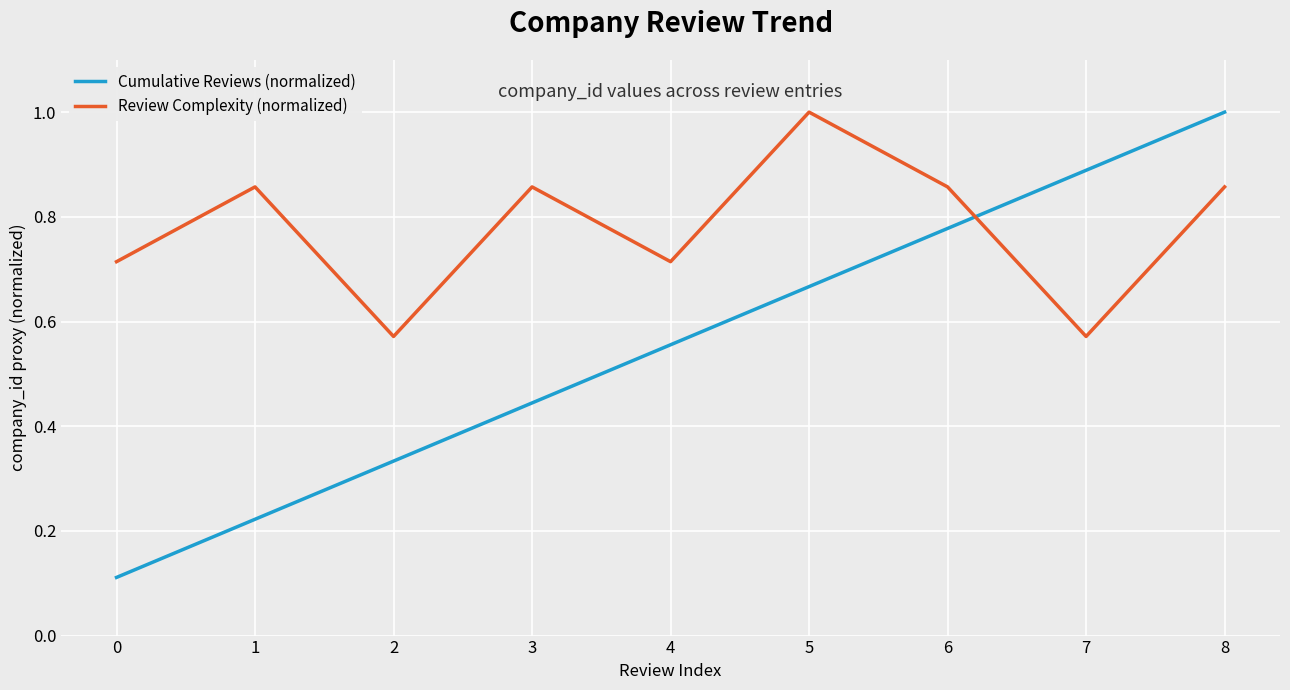

Is the value of Cumulative Reviews (normalized) at 3 greater than the value of Review Complexity (normalized) at 3?

No